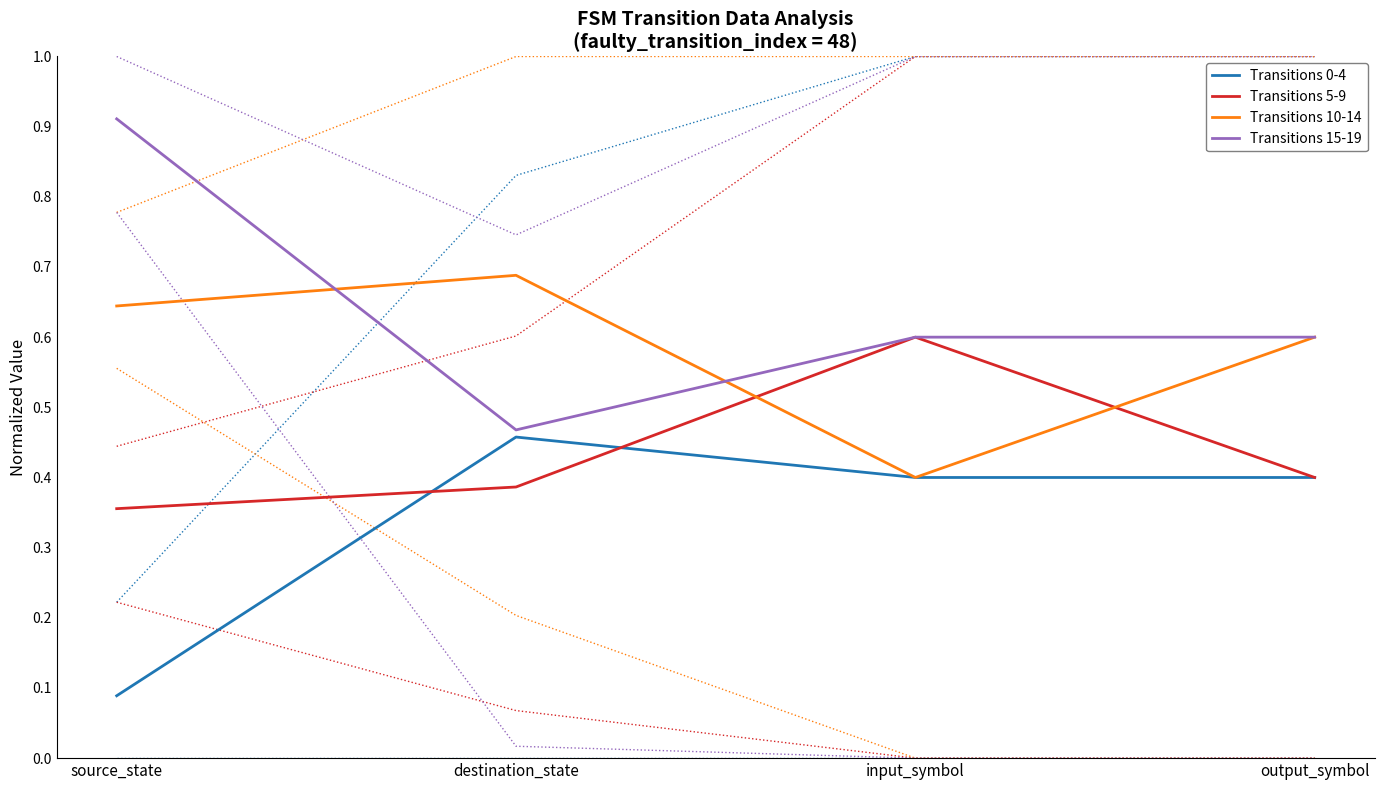

True or false: Transitions 10-14 has a value of 0.3 at destination_state.

False